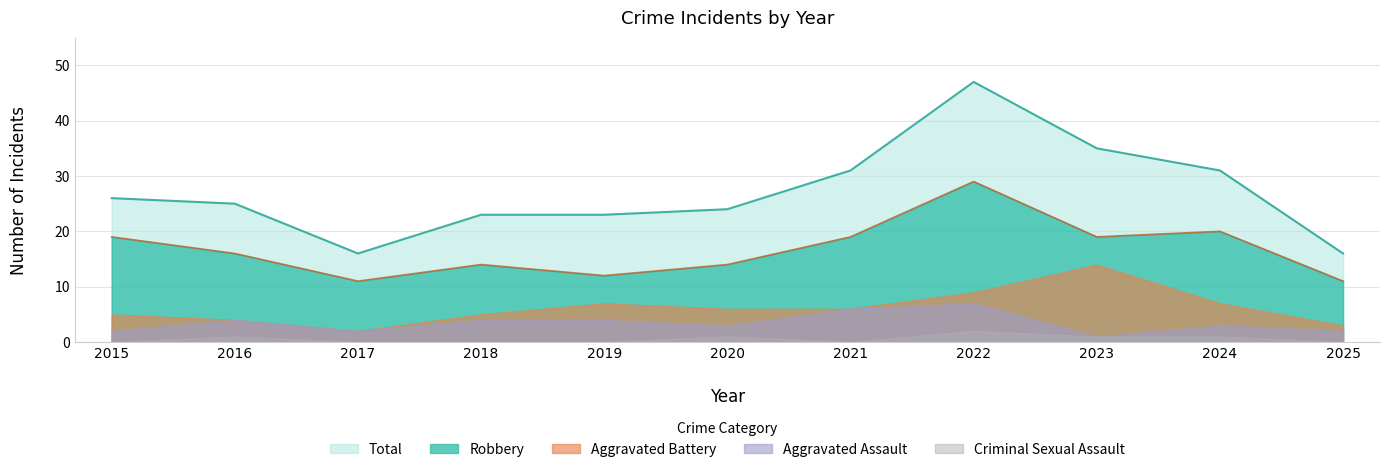

Reading left to right, transcribe all the data shown in this chart.

Aggravated Assault: 2	4	2	4	4	3	6	7	1	3	2
Aggravated Battery: 5	4	2	5	7	6	6	9	14	7	3
Criminal Sexual Assault: 0	1	0	0	0	1	0	2	1	1	0
Robbery: 19	16	11	14	12	14	19	29	19	20	11
Total: 26	25	16	23	23	24	31	47	35	31	16